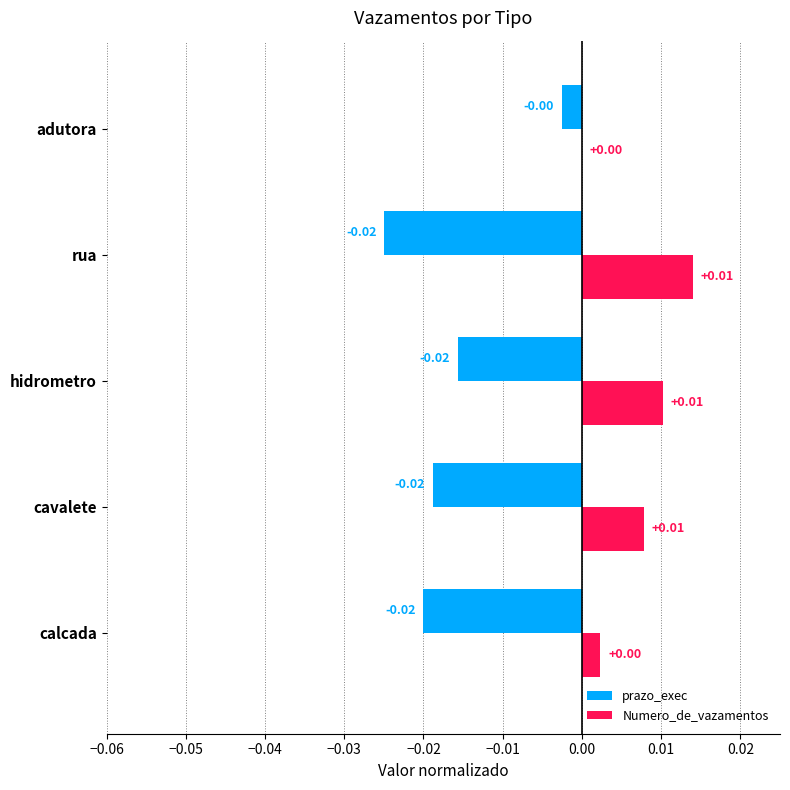

Is the value of prazo_exec at cavalete greater than the value of Numero_de_vazamentos at cavalete?

No